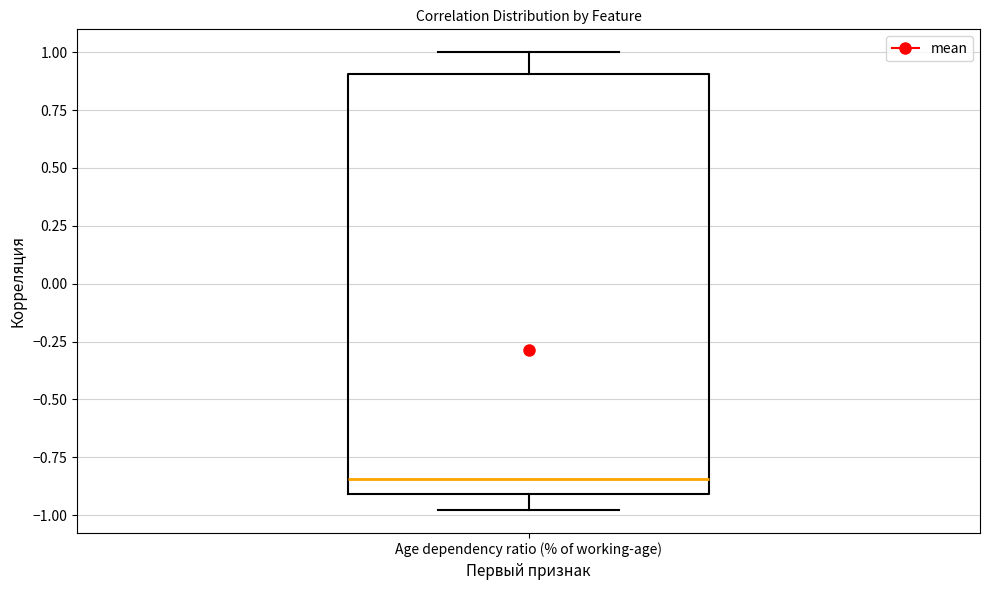

Read this box plot against the y-axis: the position of the median line, the range covered by the box, and the ends of both whiskers. The values are not printed on the chart, so give them approximately, as read against the axis.

median -0.85, box -0.90 to 0.90, whiskers -1.00 to 1.00